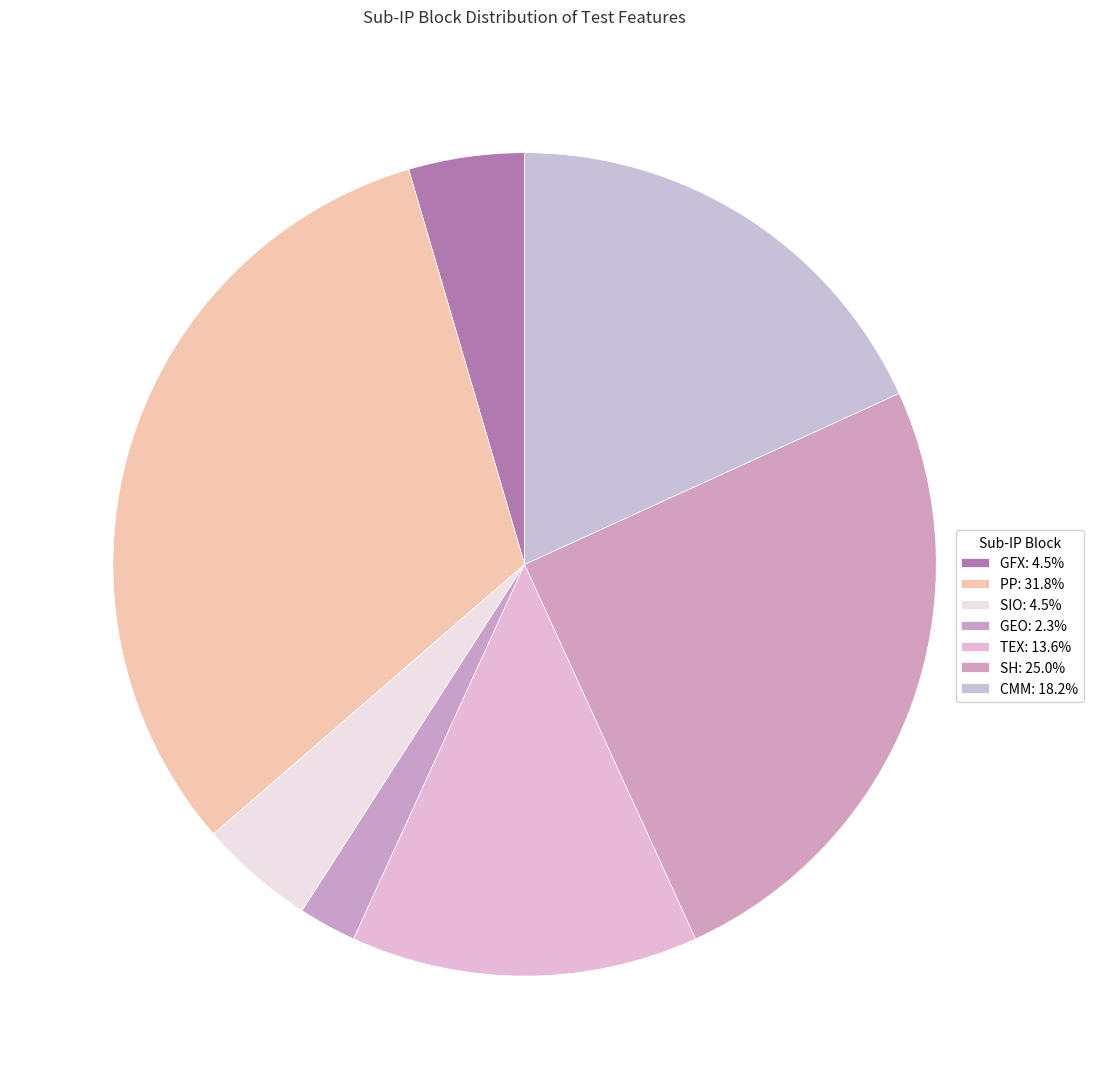

What percentage is the GEO slice, to the nearest percent?

2%